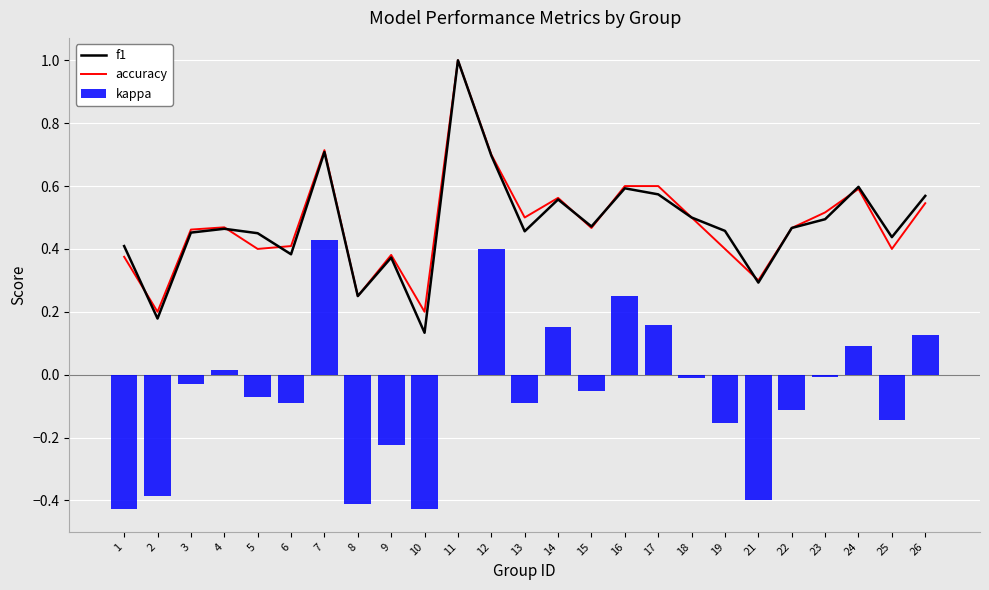

True or false: accuracy has a value of 0.6 at 17.

True